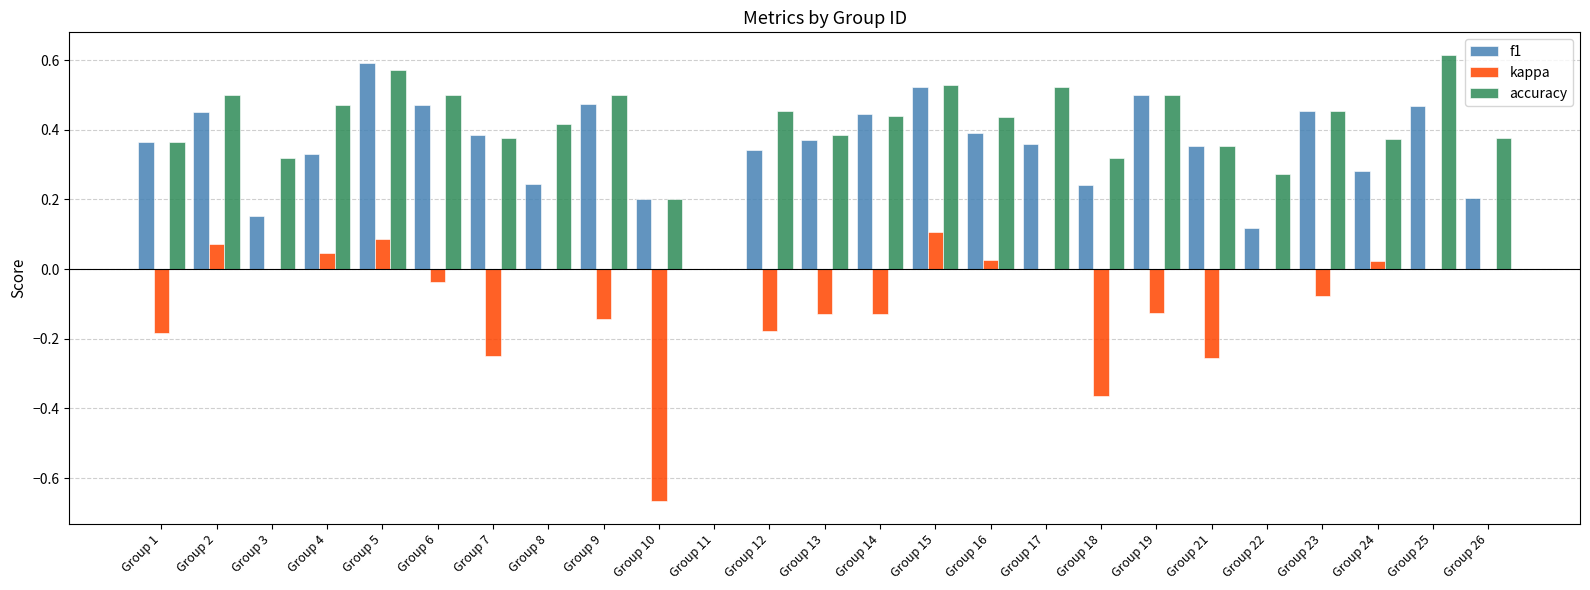

Which series changed the most between Group 8 and Group 10?

kappa